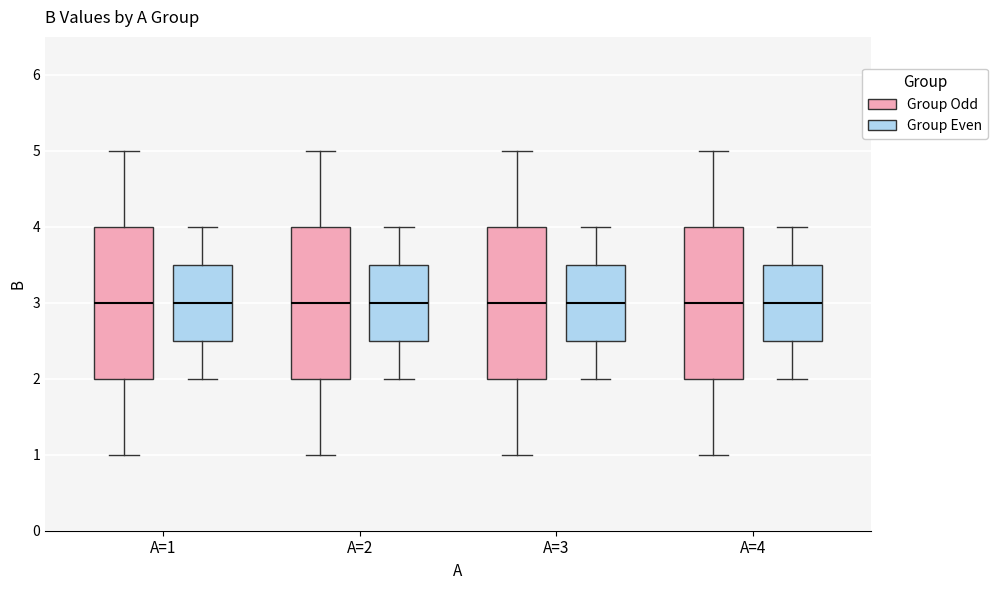

Reading left to right, transcribe this box plot: for each box, give where its median line is, the range the box spans, and where its two whiskers end, as read against the y-axis. The values are not printed on the chart, so give them approximately, as read against the axis.

A=1 (Group Odd): median 3.0, box 2.0 to 4.0, whiskers 1.0 to 5.0
A=1 (Group Even): median 3.0, box 2.5 to 3.5, whiskers 2.0 to 4.0
A=2 (Group Odd): median 3.0, box 2.0 to 4.0, whiskers 1.0 to 5.0
A=2 (Group Even): median 3.0, box 2.5 to 3.5, whiskers 2.0 to 4.0
A=3 (Group Odd): median 3.0, box 2.0 to 4.0, whiskers 1.0 to 5.0
A=3 (Group Even): median 3.0, box 2.5 to 3.5, whiskers 2.0 to 4.0
A=4 (Group Odd): median 3.0, box 2.0 to 4.0, whiskers 1.0 to 5.0
A=4 (Group Even): median 3.0, box 2.5 to 3.5, whiskers 2.0 to 4.0